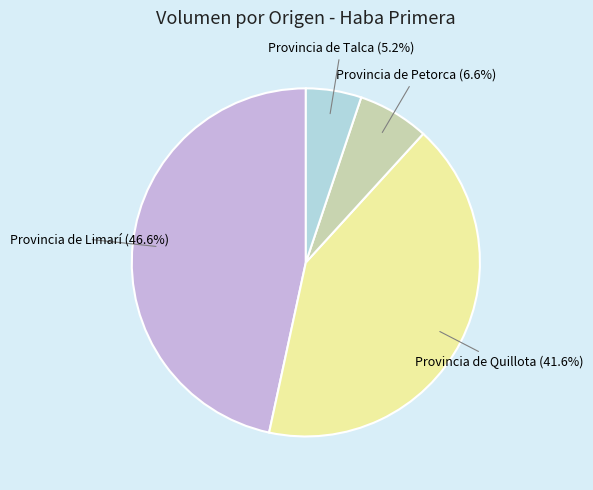

Rank the categories by value from lowest to highest.

Provincia de Talca, Provincia de Petorca, Provincia de Quillota, Provincia de Limarí